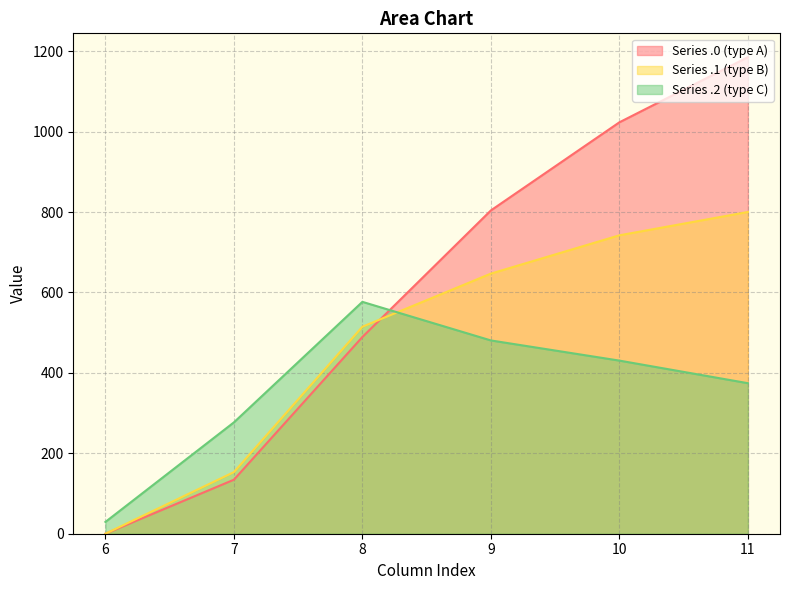

What is the value of the row_0.1 point at the 6th from the left?

800.2